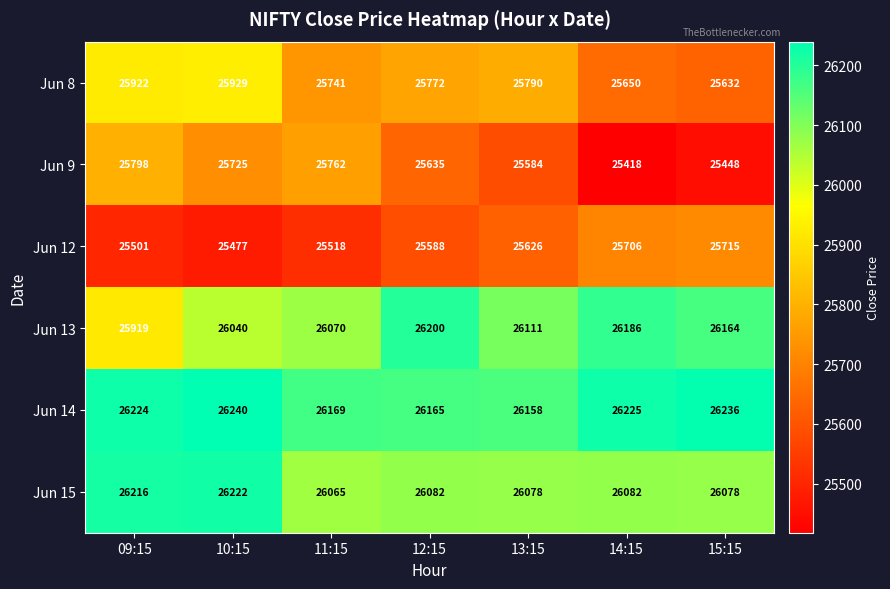

Rank the series by their maximum value, from highest to lowest.

Jun 14, Jun 15, Jun 13, Jun 8, Jun 9, Jun 12